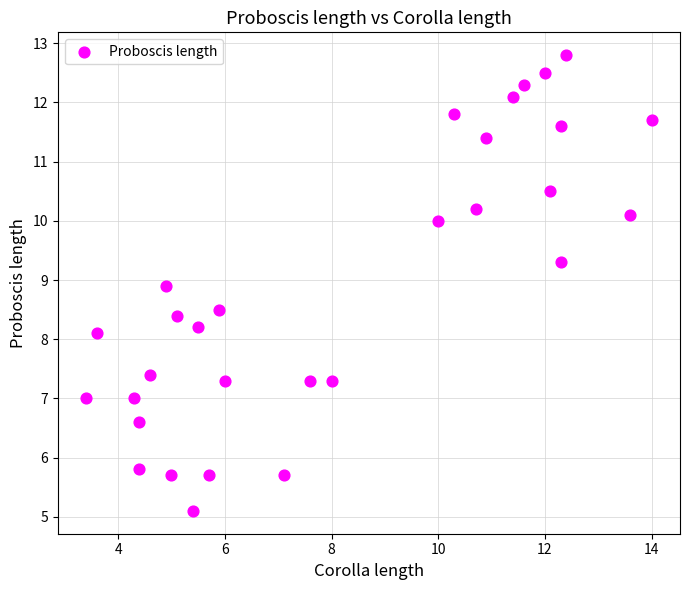

What is the range of X values (max minus min)?

10.6